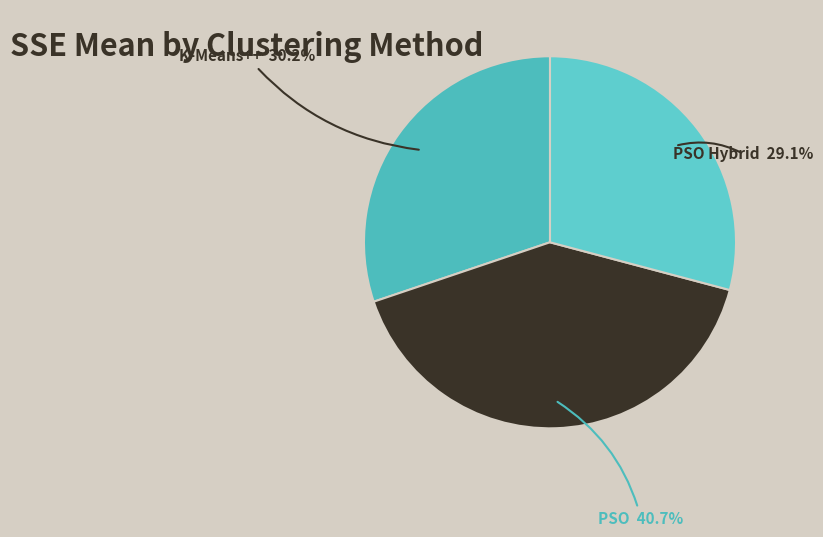

To the nearest percent, what is the combined percentage of PSO Hybrid and K-Means++?

59%